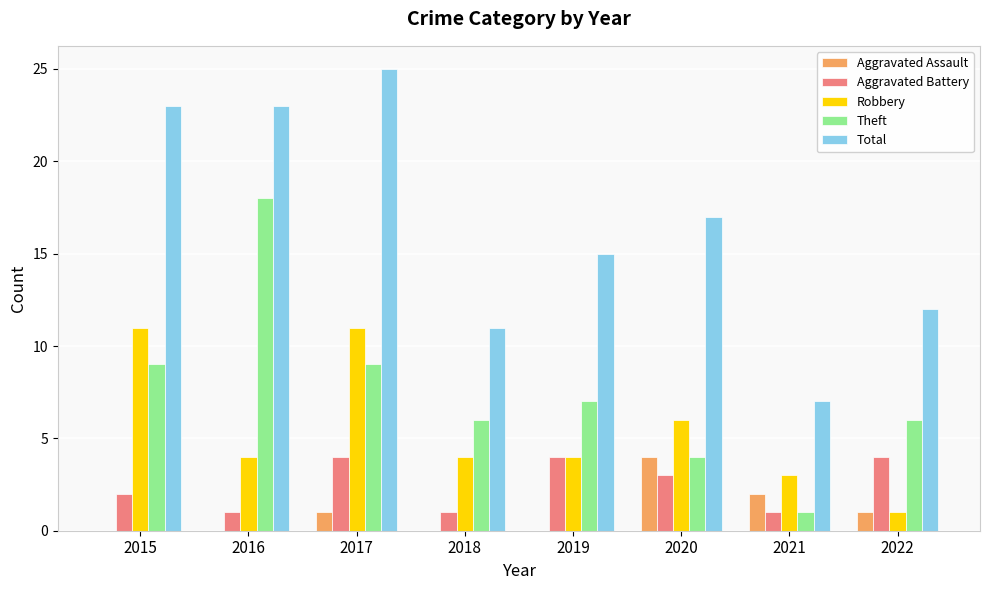

What is the sum of all Theft values?

60